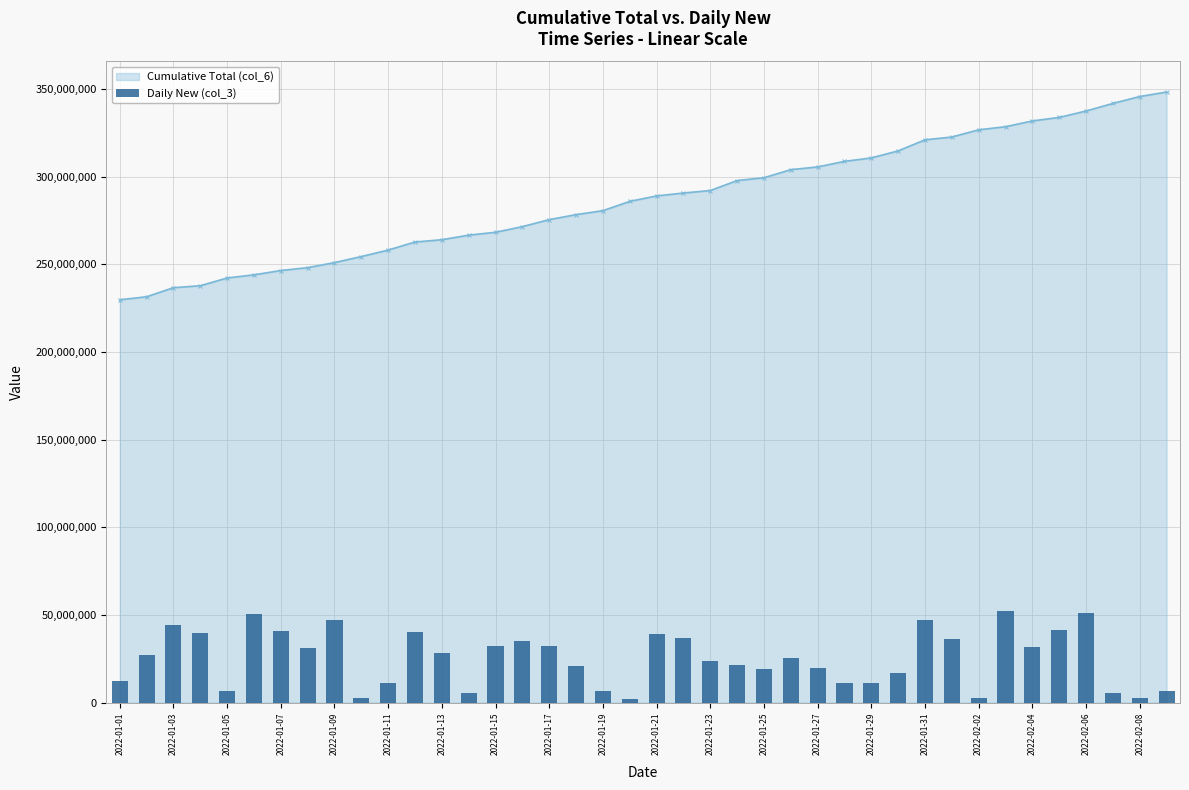

What is the lowest value of the Cumulative Total (col_6) series?

229840837